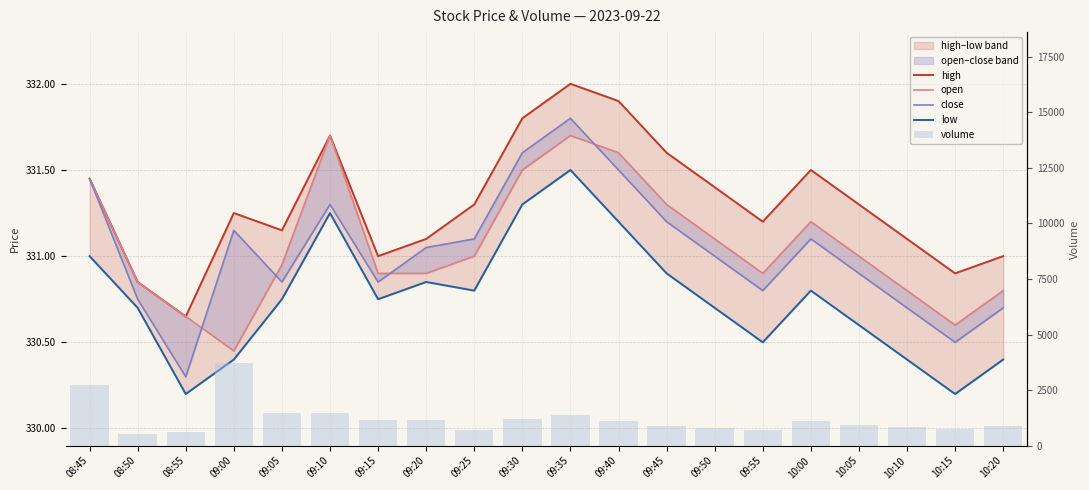

Reading left to right, list all the values displayed in this chart.

high: 08:45=331.4	08:50=330.9	08:55=330.6	09:00=331.2	09:05=331.1	09:10=331.7	09:15=331.0	09:20=331.1	09:25=331.3	09:30=331.8	09:35=332.0	09:40=331.9	09:45=331.6	09:50=331.4	09:55=331.2	10:00=331.5	10:05=331.3	10:10=331.1	10:15=330.9	10:20=331.0
open: 08:45=331.4	08:50=330.9	08:55=330.6	09:00=330.4	09:05=330.9	09:10=331.7	09:15=330.9	09:20=330.9	09:25=331.0	09:30=331.5	09:35=331.7	09:40=331.6	09:45=331.3	09:50=331.1	09:55=330.9	10:00=331.2	10:05=331.0	10:10=330.8	10:15=330.6	10:20=330.8
close: 08:45=331.4	08:50=330.8	08:55=330.3	09:00=331.1	09:05=330.9	09:10=331.3	09:15=330.9	09:20=331.1	09:25=331.1	09:30=331.6	09:35=331.8	09:40=331.5	09:45=331.2	09:50=331.0	09:55=330.8	10:00=331.1	10:05=330.9	10:10=330.7	10:15=330.5	10:20=330.7
low: 08:45=331.0	08:50=330.7	08:55=330.2	09:00=330.4	09:05=330.8	09:10=331.2	09:15=330.8	09:20=330.9	09:25=330.8	09:30=331.3	09:35=331.5	09:40=331.2	09:45=330.9	09:50=330.7	09:55=330.5	10:00=330.8	10:05=330.6	10:10=330.4	10:15=330.2	10:20=330.4
volume: 08:45=2743.0	08:50=511.0	08:55=607.0	09:00=3720.0	09:05=1454.0	09:10=1478.0	09:15=1174.0	09:20=1158.0	09:25=700.0	09:30=1200.0	09:35=1400.0	09:40=1100.0	09:45=900.0	09:50=800.0	09:55=700.0	10:00=1100.0	10:05=950.0	10:10=850.0	10:15=750.0	10:20=900.0